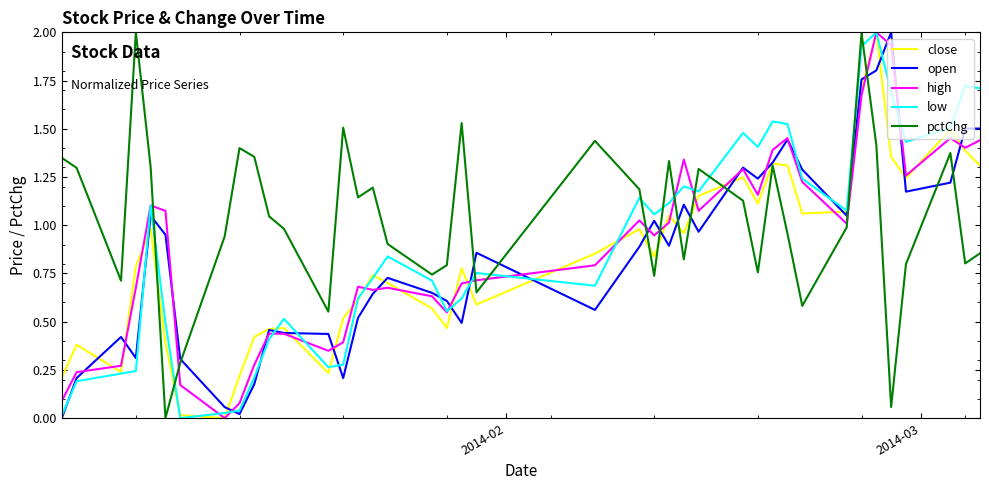

True or false: low and pctChg intersect in this chart.

True